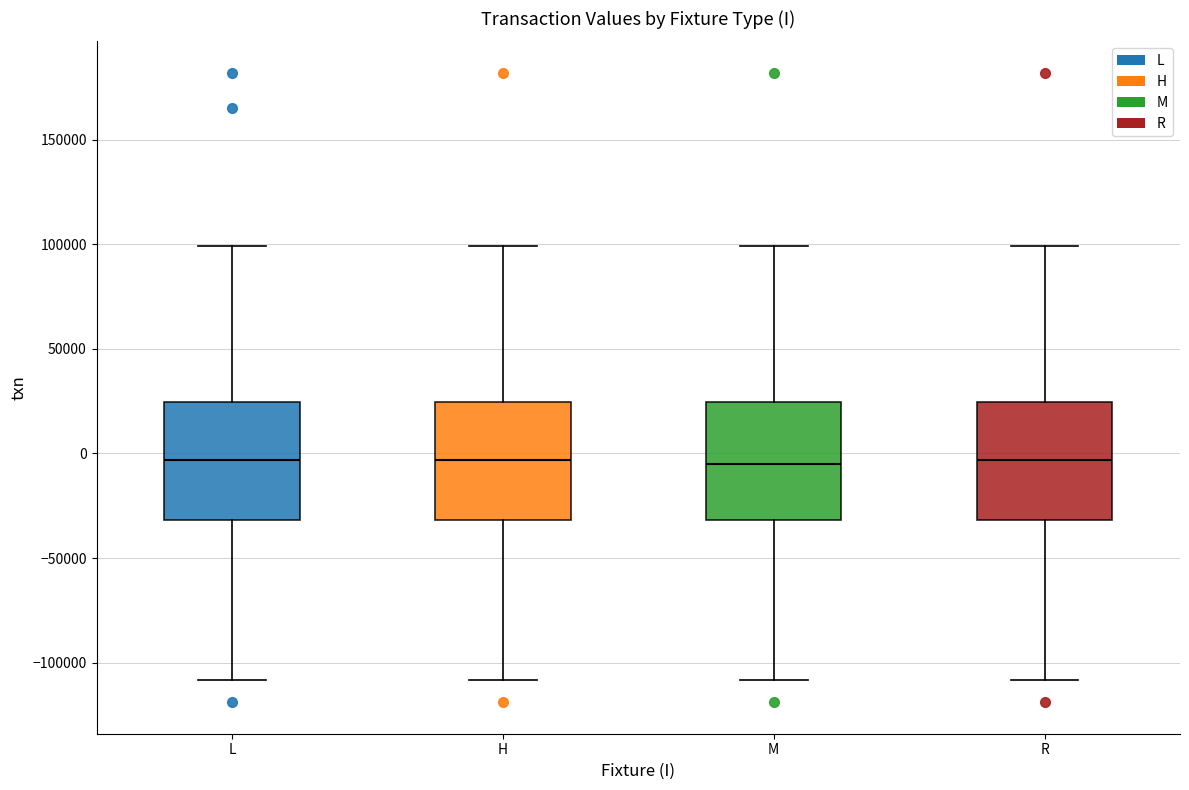

Reading left to right, transcribe this box plot: for each box, give where its median line is, the range the box spans, and where its two whiskers end, as read against the y-axis. The values are not printed on the chart, so give them approximately, as read against the axis.

L: median -5000, box -30000 to 25000, whiskers -110000 to 100000
H: median -5000, box -30000 to 25000, whiskers -110000 to 100000
M: median -5000, box -30000 to 25000, whiskers -110000 to 100000
R: median -5000, box -30000 to 25000, whiskers -110000 to 100000